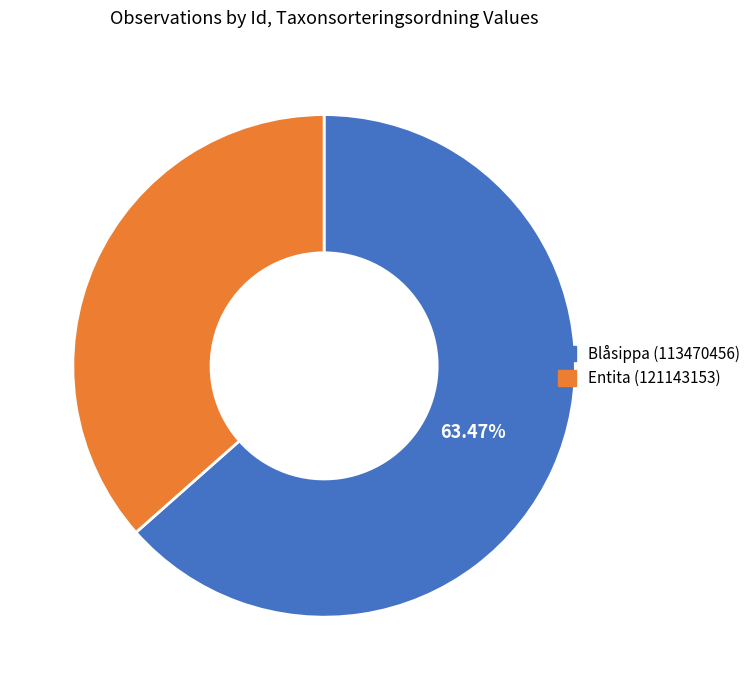

Is there any slice that represents more than half of the pie?

Yes